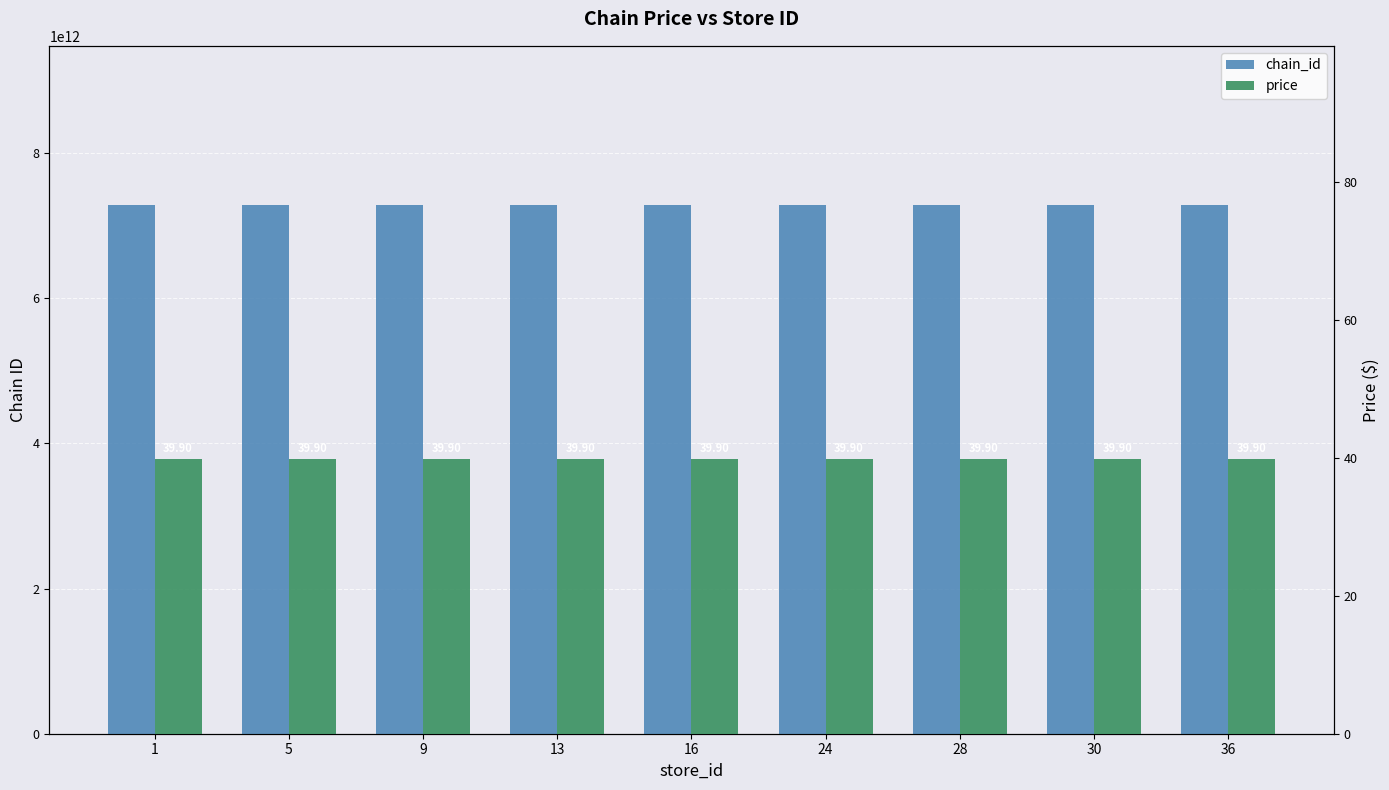

Read the chain_id value at 5.

7290876100000.0